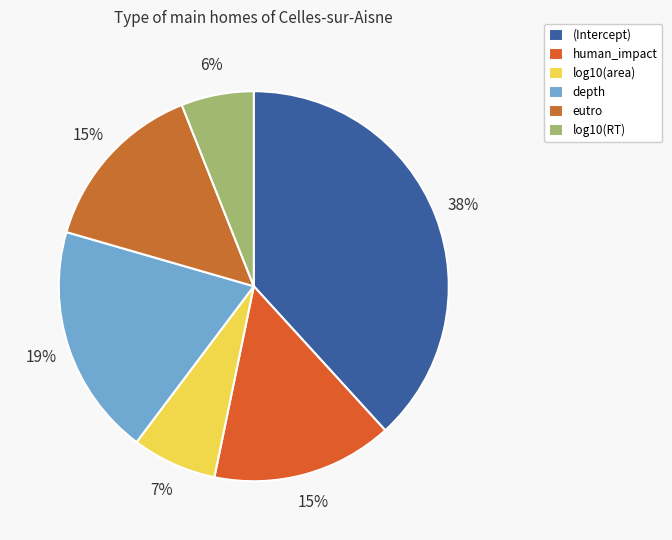

Rank the categories by value from highest to lowest.

(Intercept), depth, human_impact, eutro, log10(area), log10(RT)